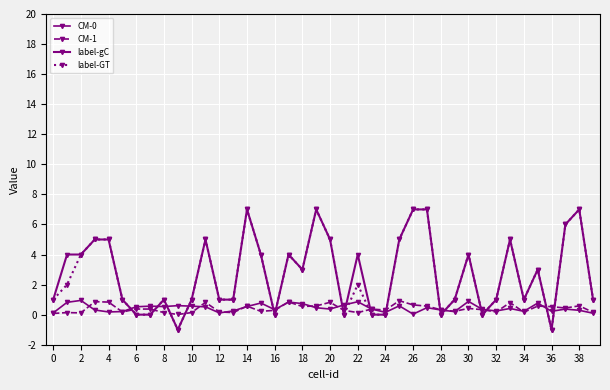

What is the sum of all CM-0 values?

17.8